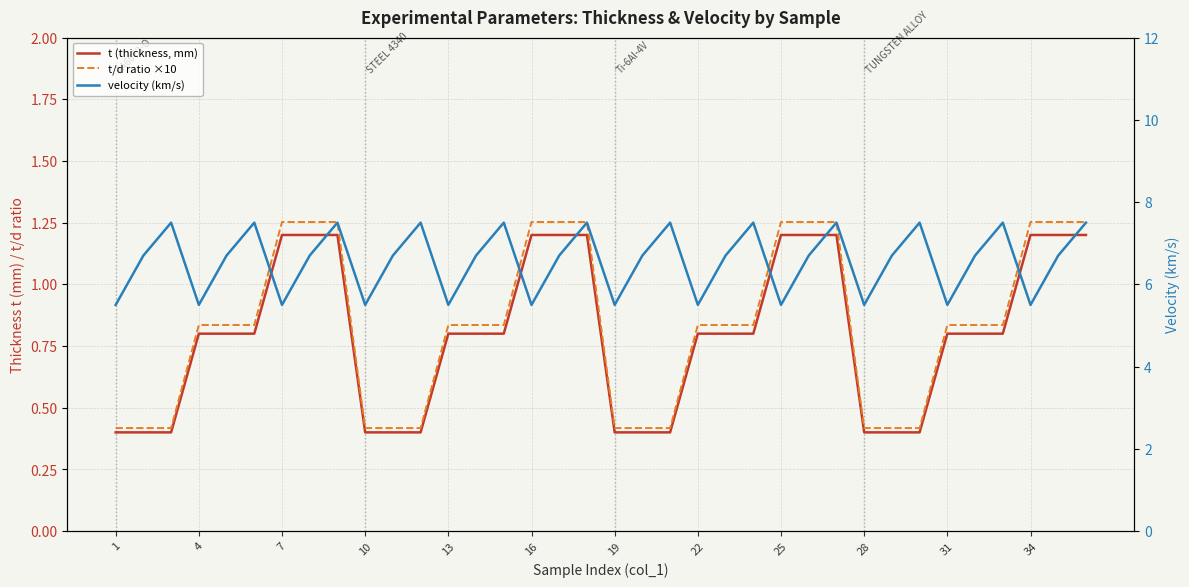

Between 25 and 4, which is larger?

25